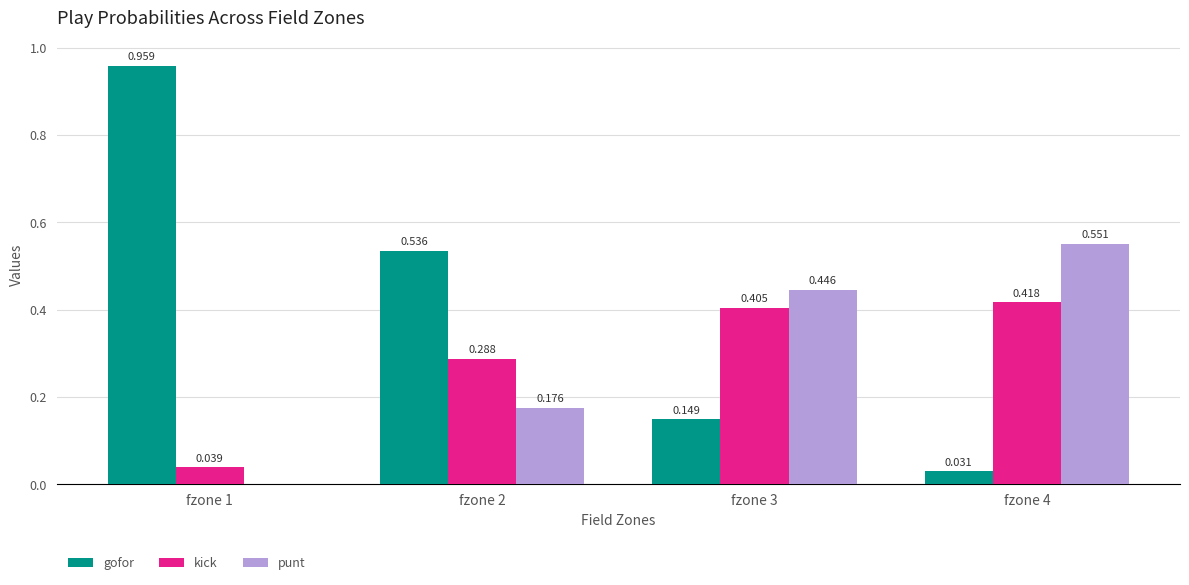

Which series changed the most between fzone 2 and fzone 3?

gofor